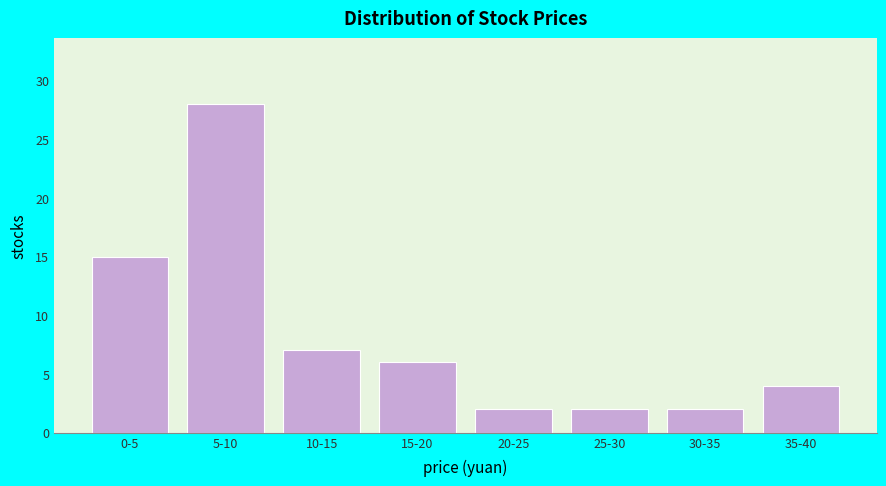

Reading left to right, extract all data points from this chart.

15	28	7	6	2	2	2	4